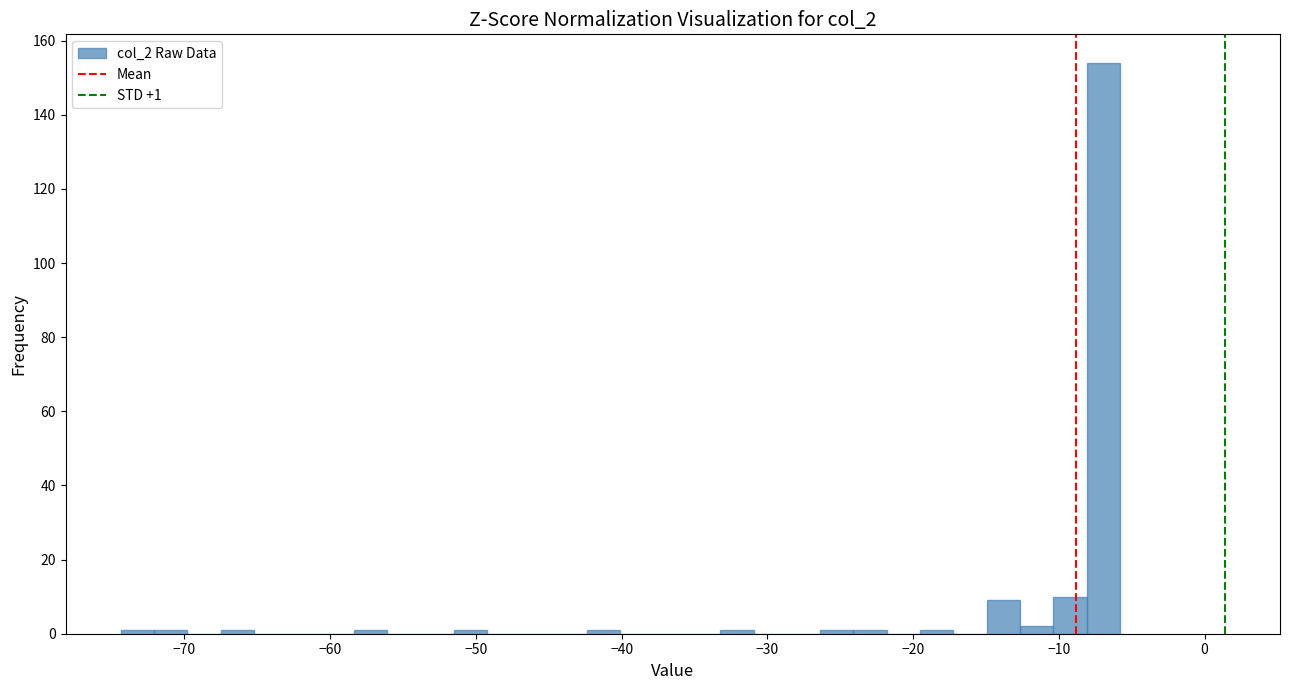

Around what value on the x-axis is the tallest bar? Give the approximate position of its centre, as read against the axis.

-7